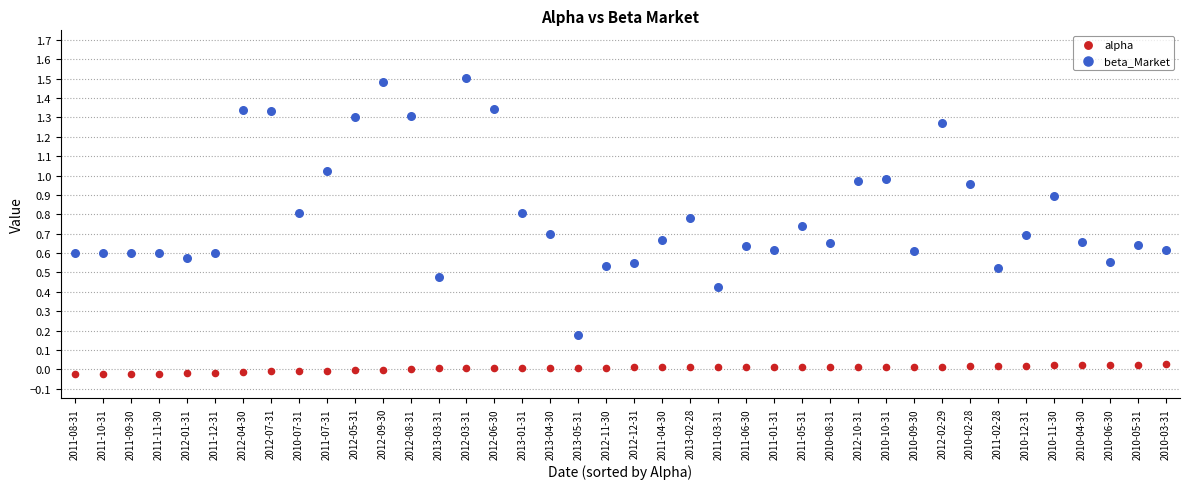

Which series contains the highest Y value?

beta_Market